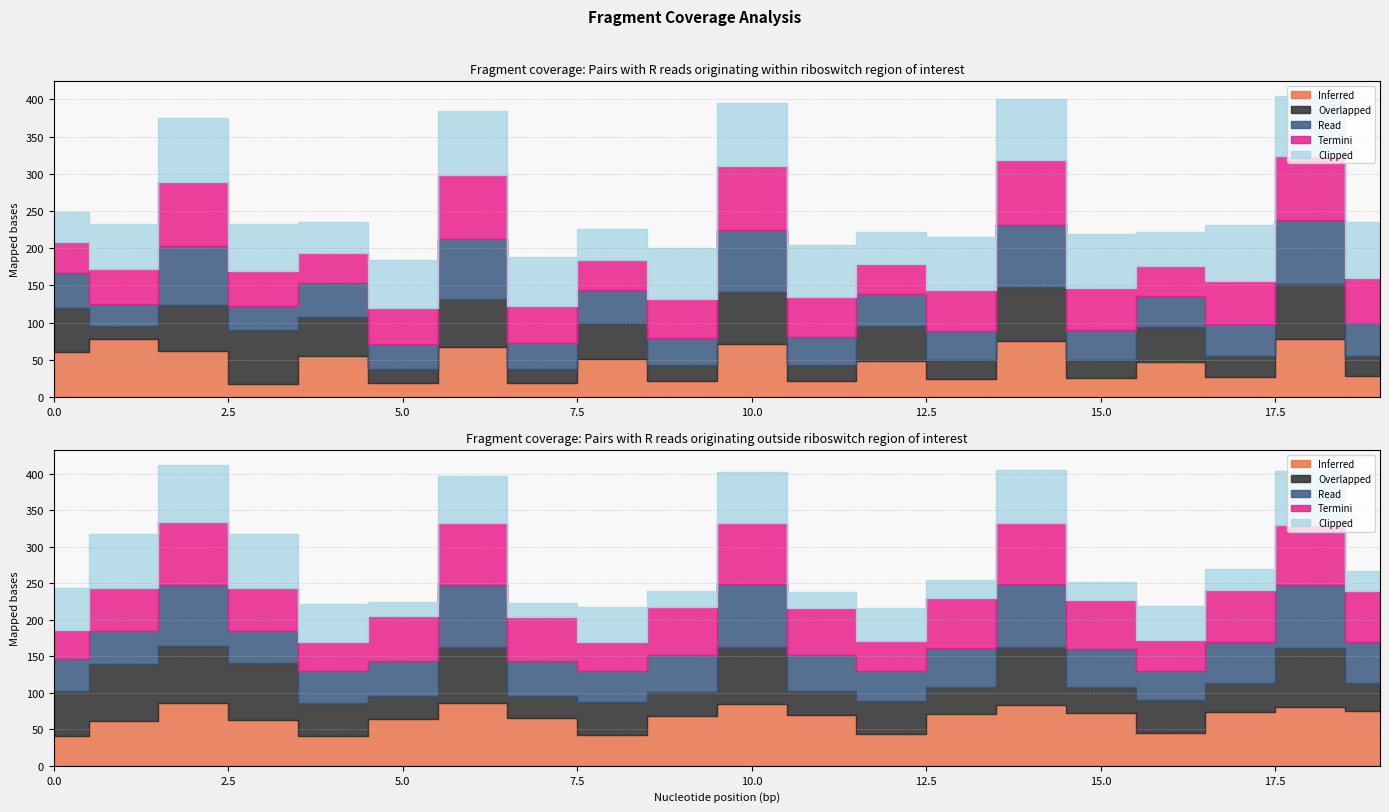

How many values in the Overlapped series exceed 46?

10